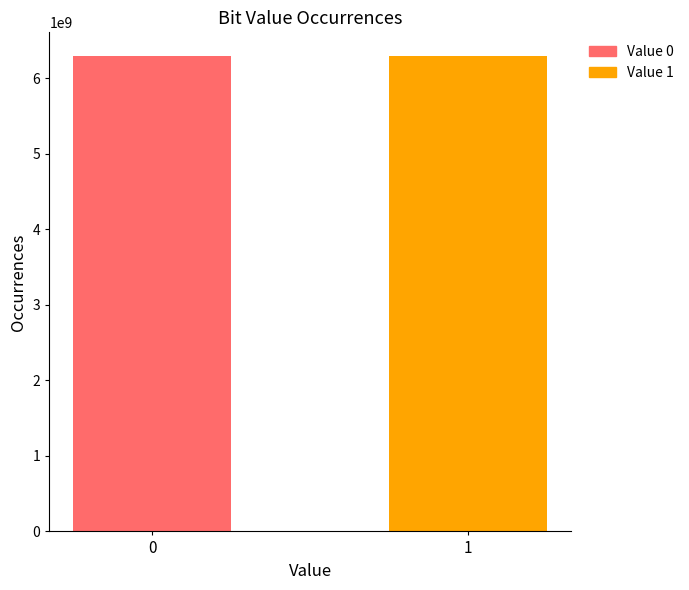

What is the minimum value shown in the chart?

6291416426